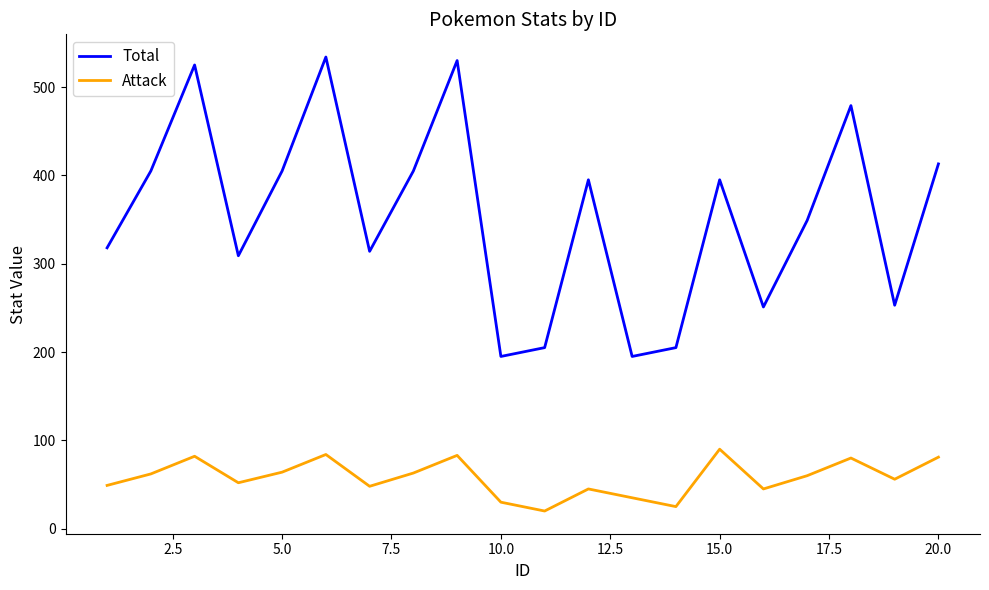

What is the highest value of the Attack series?

90